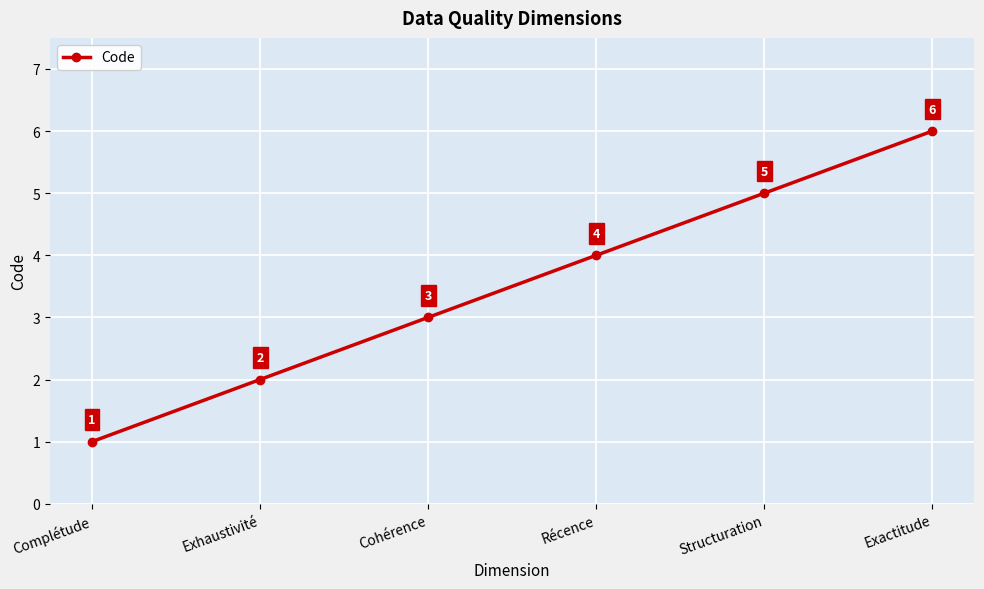

Reading left to right, transcribe all the data shown in this chart.

1	2	3	4	5	6